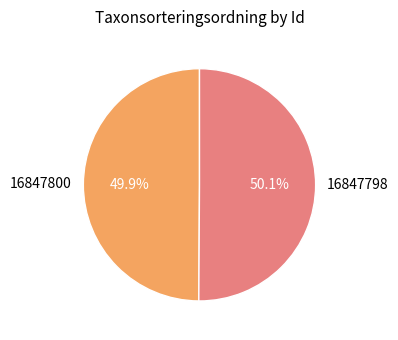

Is there a majority slice in this chart?

Yes